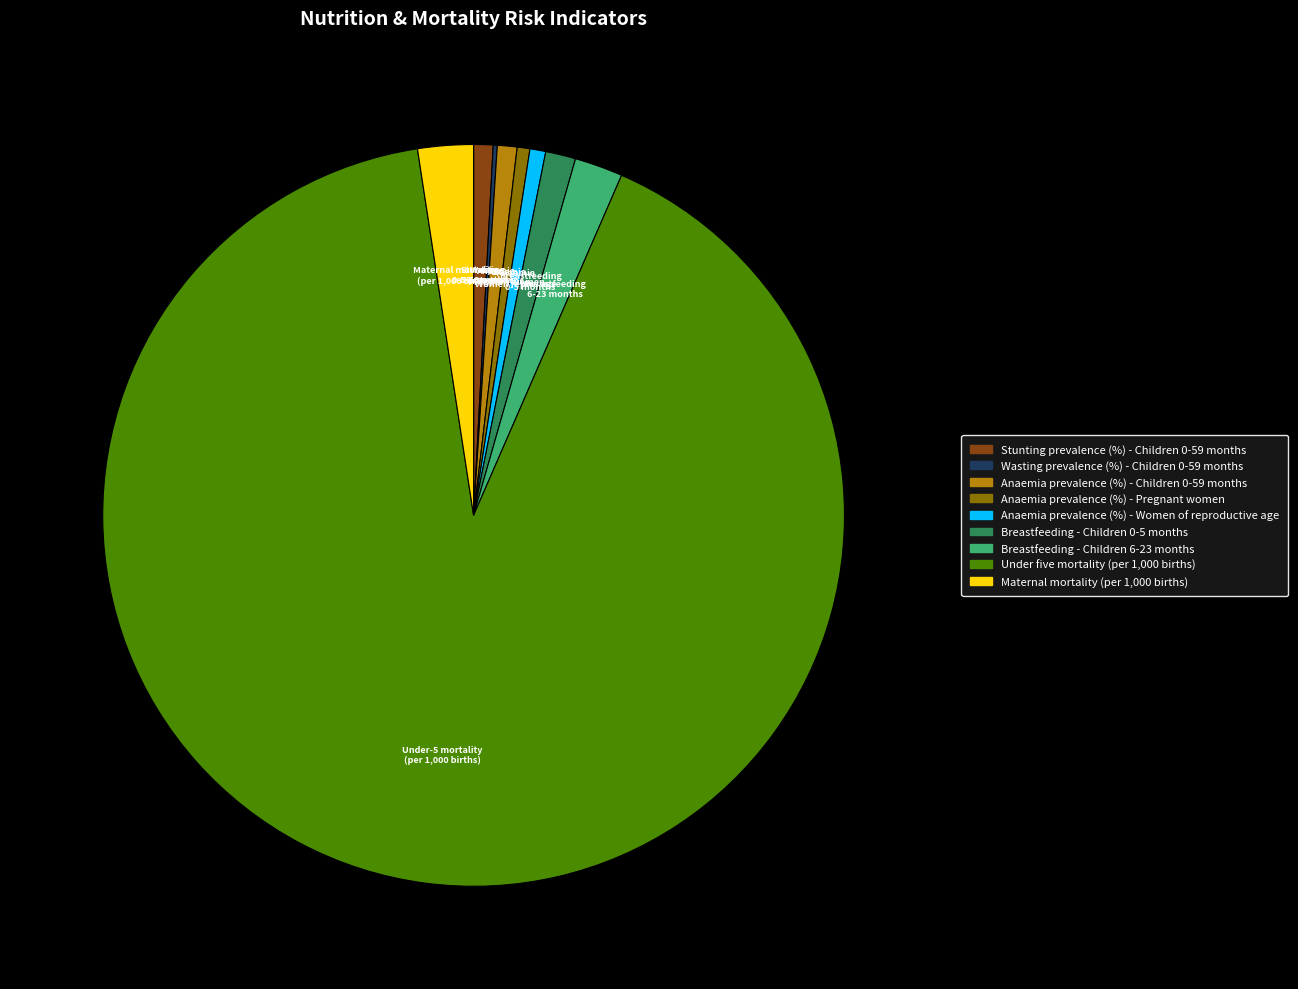

Which category has the biggest portion of the pie?

Under five mortality (per 1,000 births)